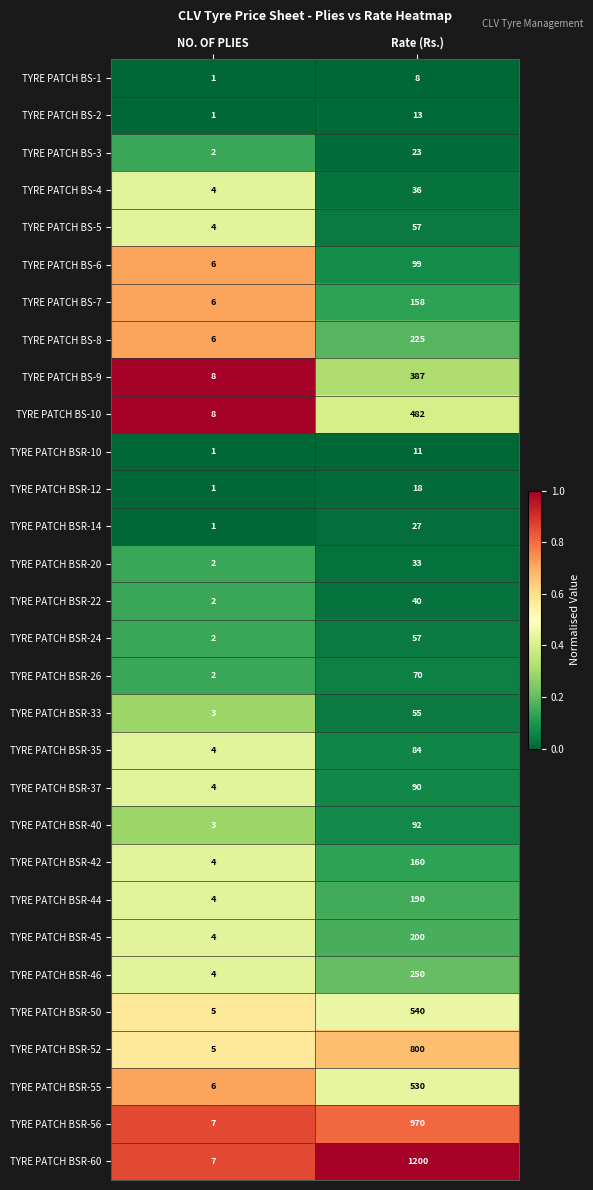

The value of TYRE PATCH BSR-10 at Rate (Rs.) is 17. True or false?

False